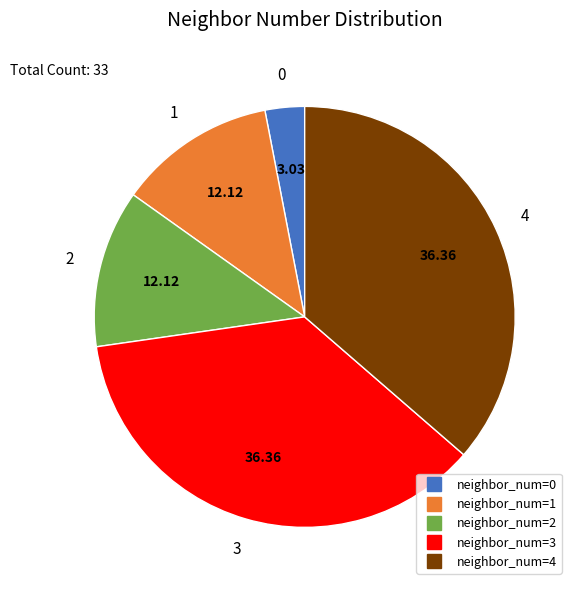

Is there any slice that represents more than half of the pie?

No